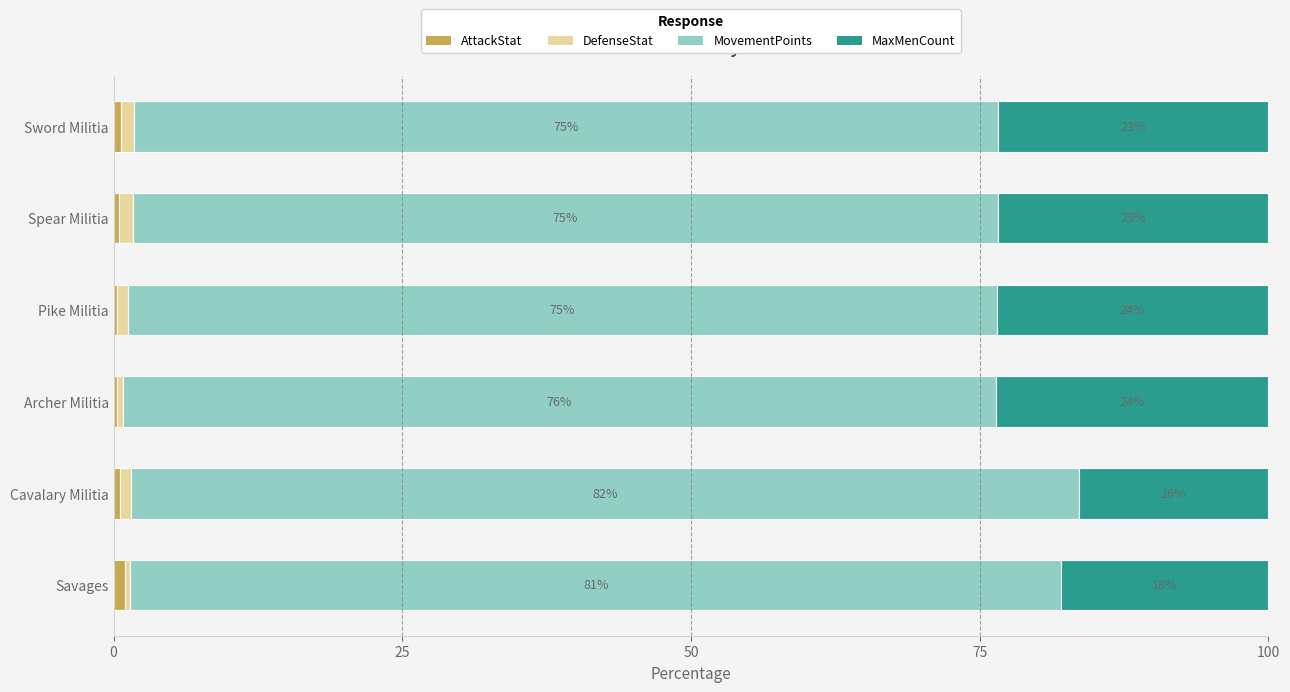

What is the total value across all series at Sword Militia?

100.0